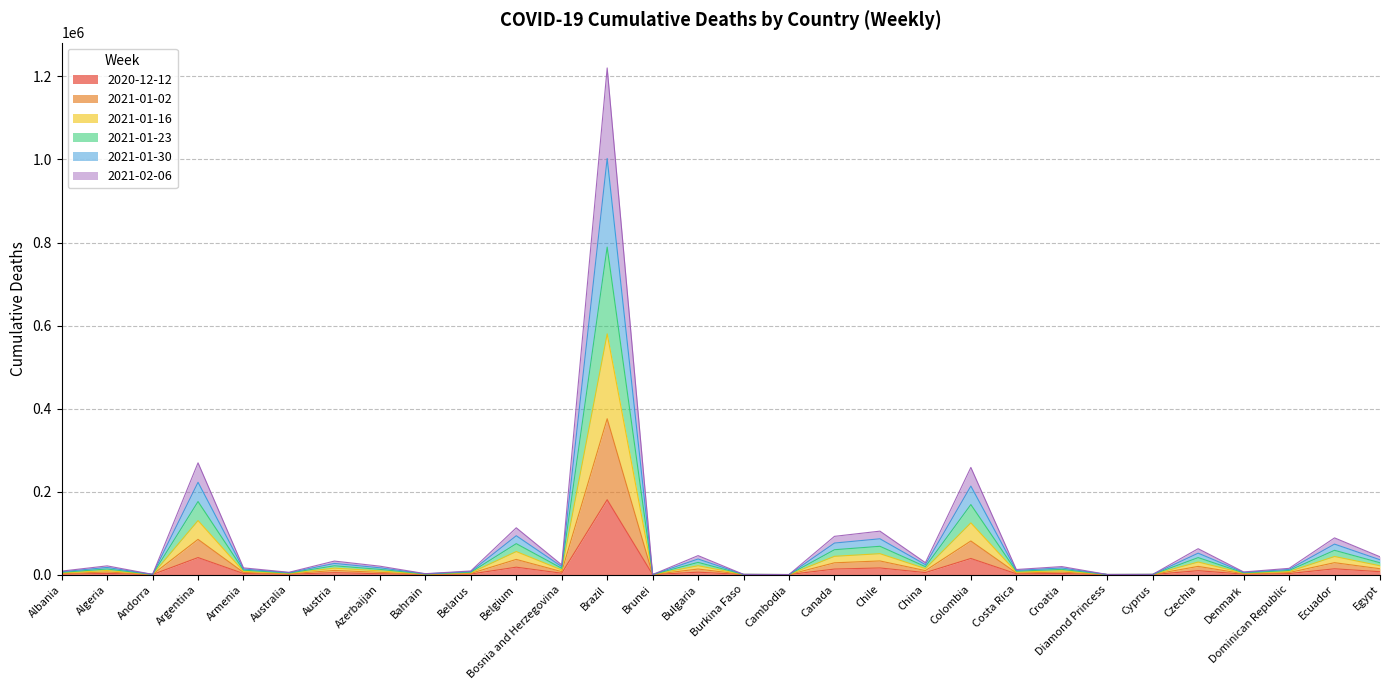

At which category is the sum across all series the highest?

Brazil